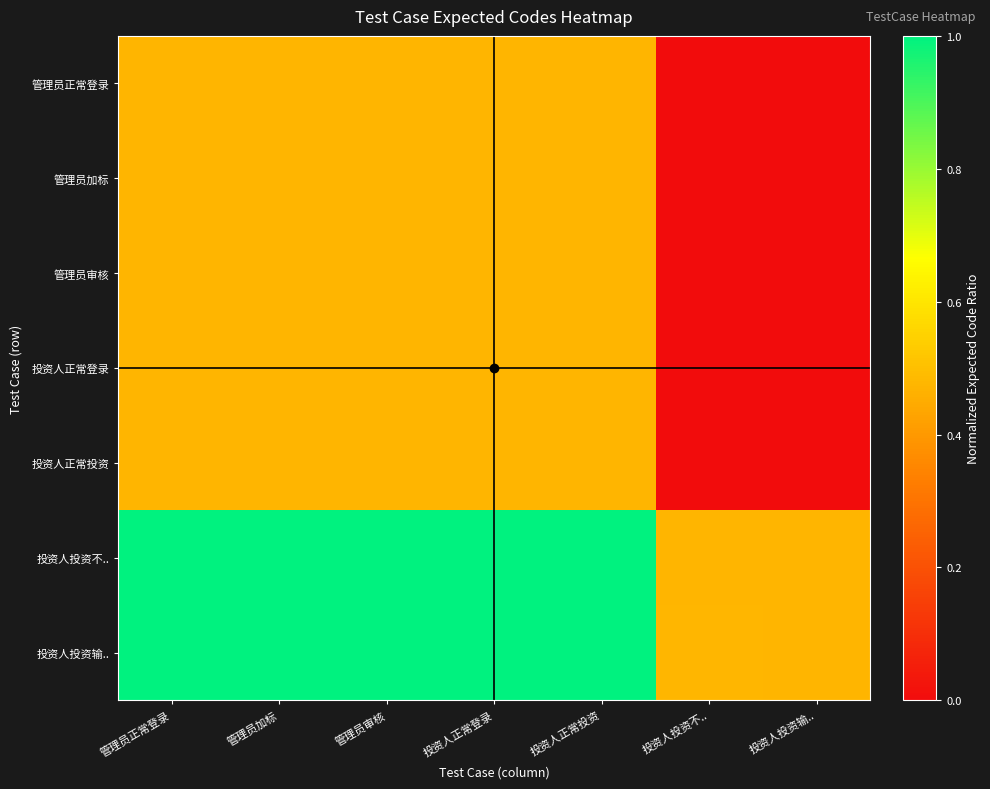

How many categories are shown in the chart?

7